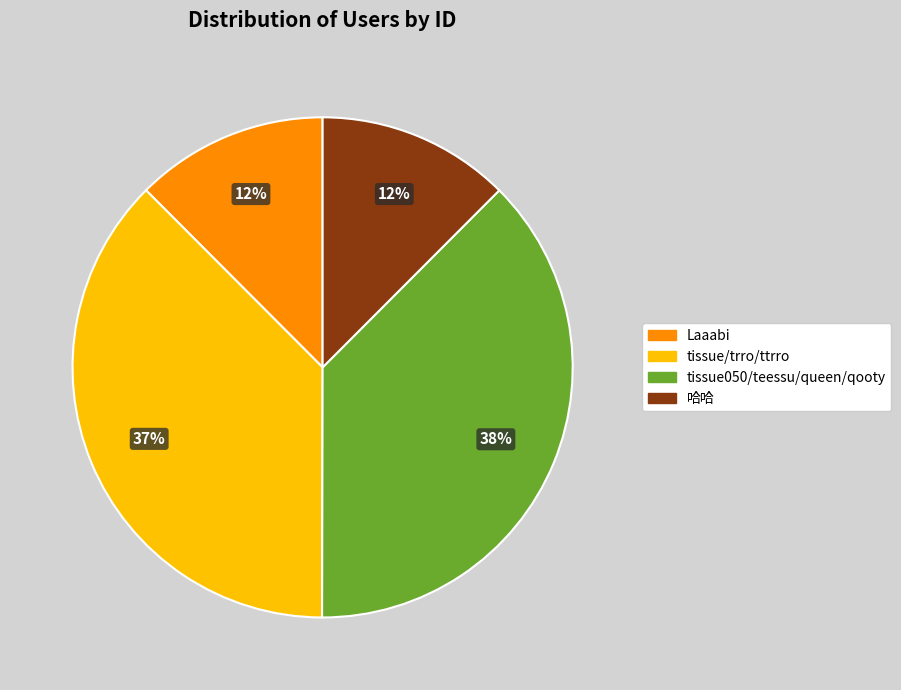

To the nearest percent, what is the average slice percentage?

25%